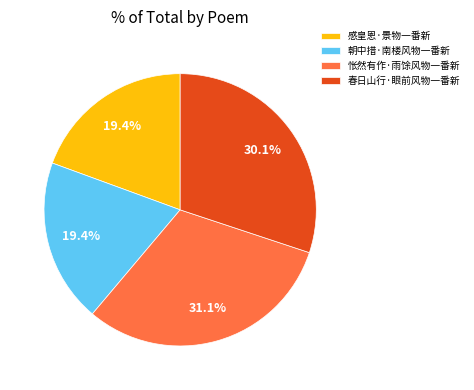

To the nearest percent, what percentage of the pie is 感皇恩·景物一番新?

19%